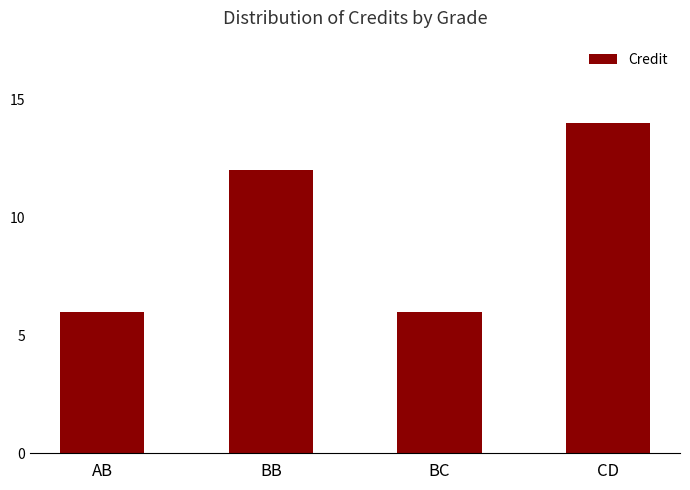

What is the smallest value displayed?

6